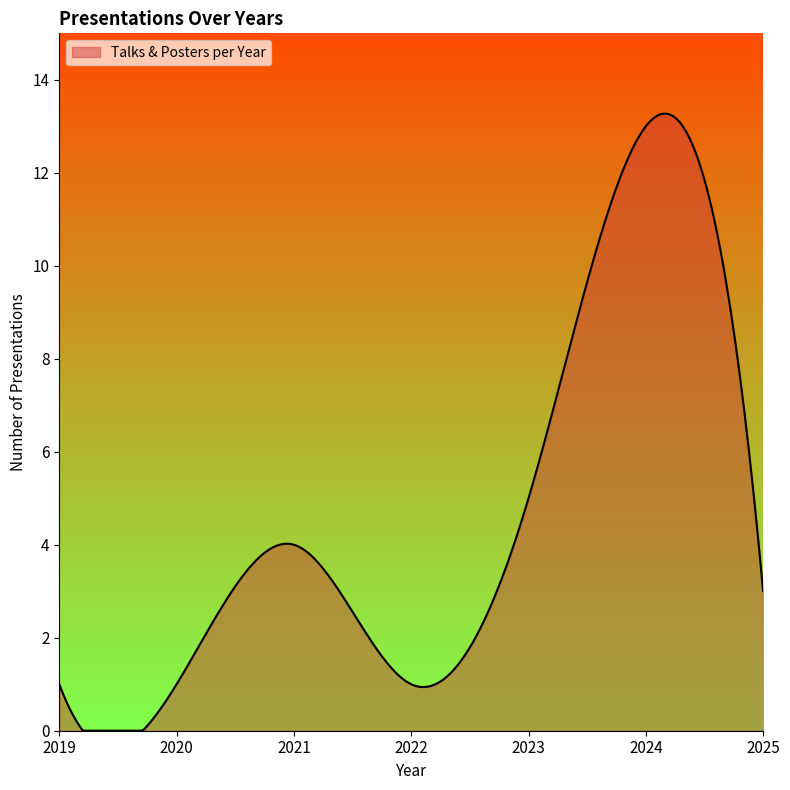

What is the sum of all values?

1390.3